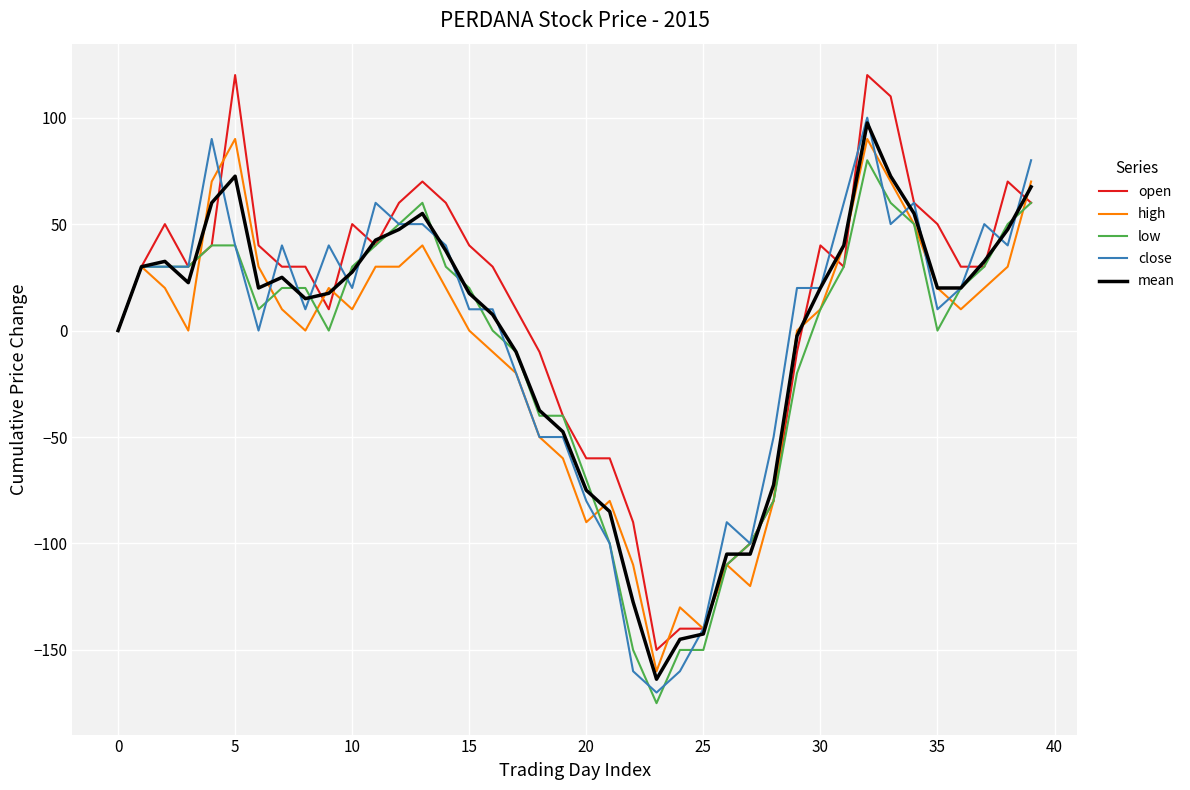

True or false: close and open intersect in this chart.

True